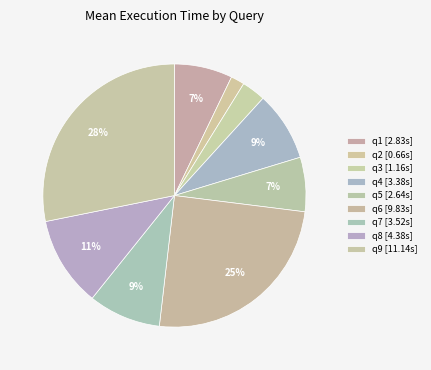

Count the number of slices in the pie.

9